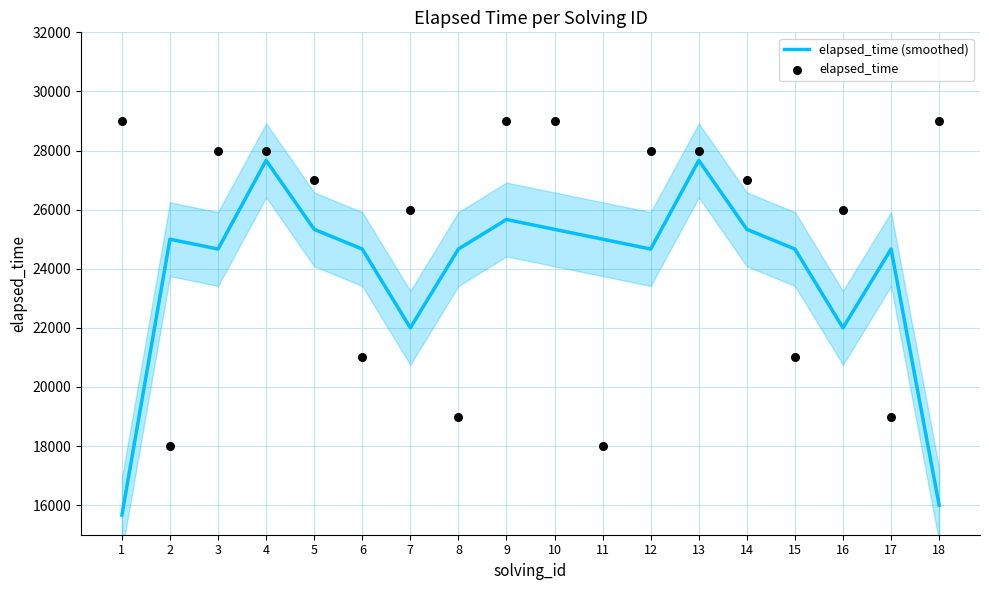

Which series has the widest spread of Y values?

elapsed_time (smoothed)